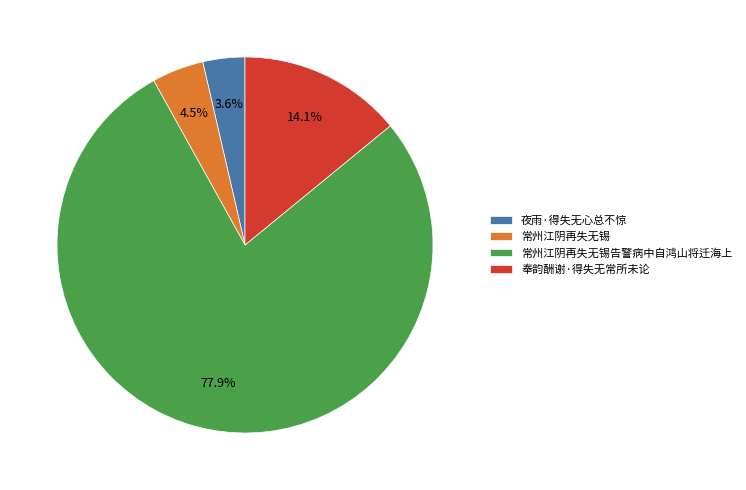

Is the sum of 奉韵酬谢·得失无常所未论 and 常州江阴再失无锡告警病中自鸿山将迁海上 greater than half?

Yes